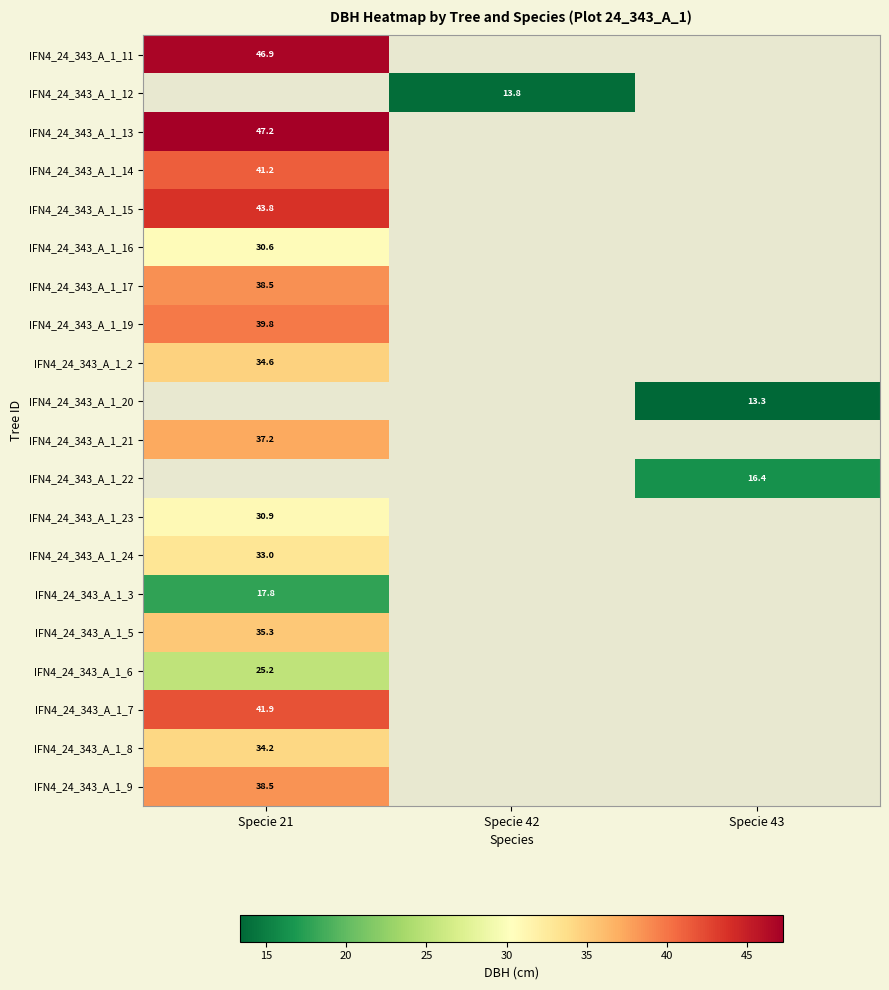

How many values in IFN4_24_343_A_1_12 are above zero?

1